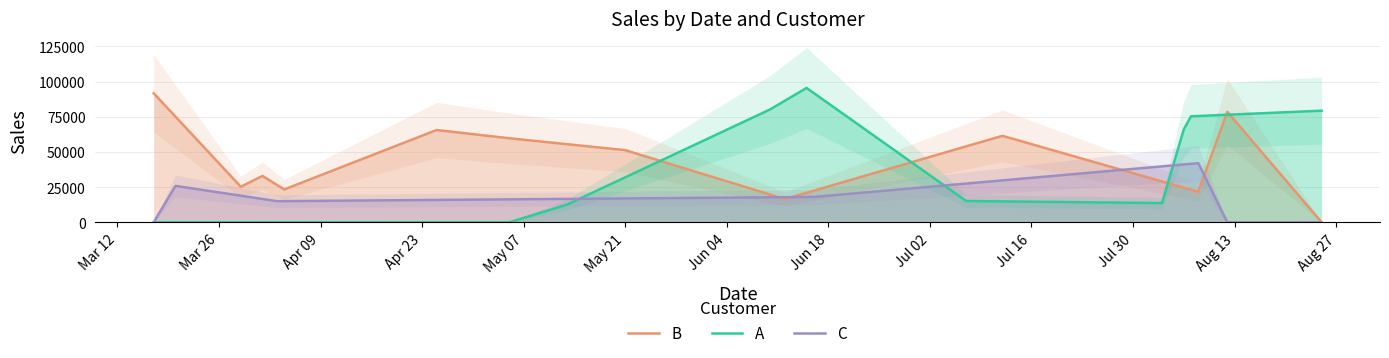

How many lines are shown in the chart?

3